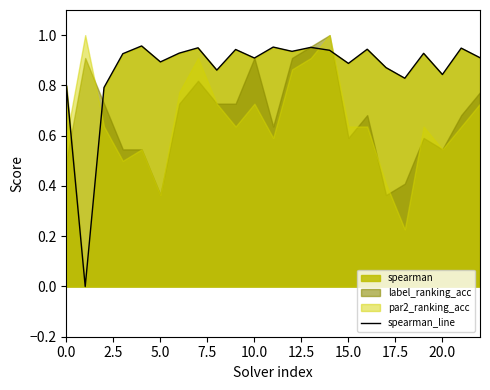

How many interior local valleys (lower than both neighbors) does the data have?

8